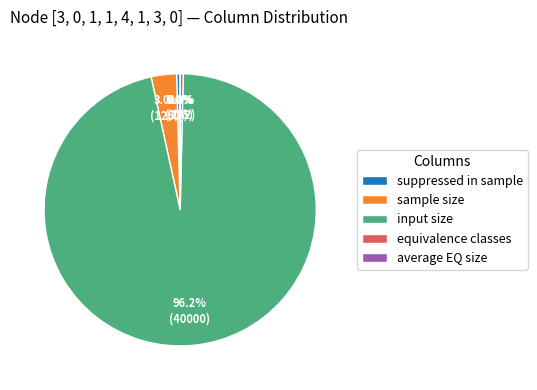

The suppressed in sample slice represents 0% of the pie. True or false?

True